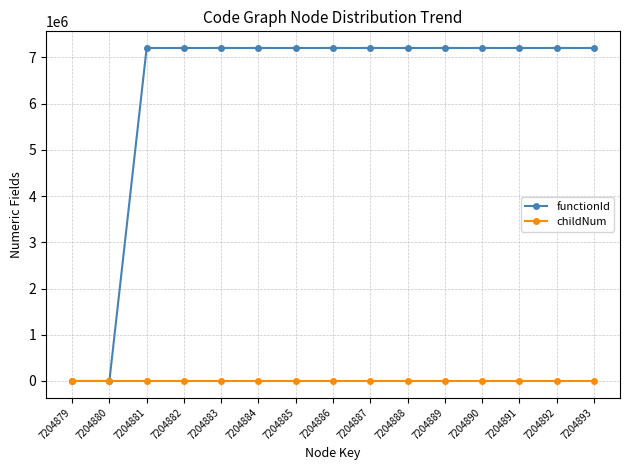

Rank the series by their average value, from lowest to highest.

childNum, functionId